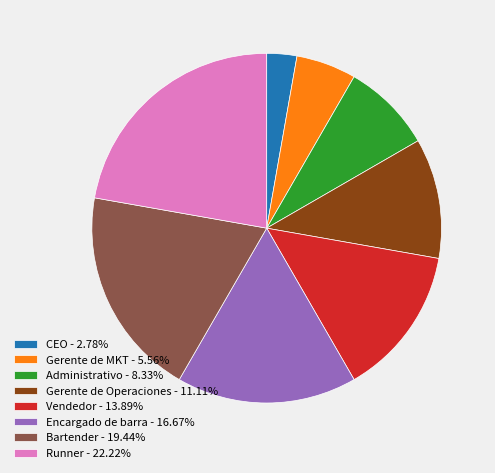

Does CEO - 2.78% represent more than half of the total?

No